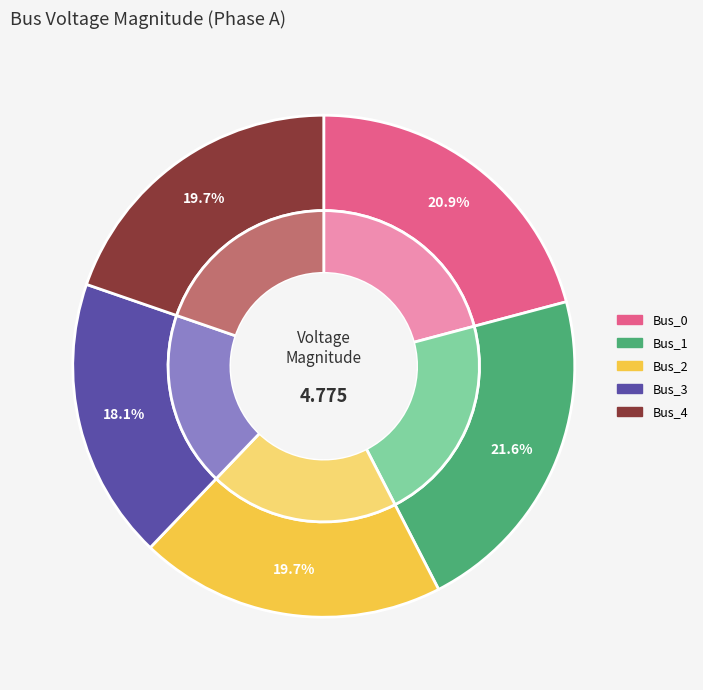

What is the total percentage of Bus_0 and Bus_4?

40.6%